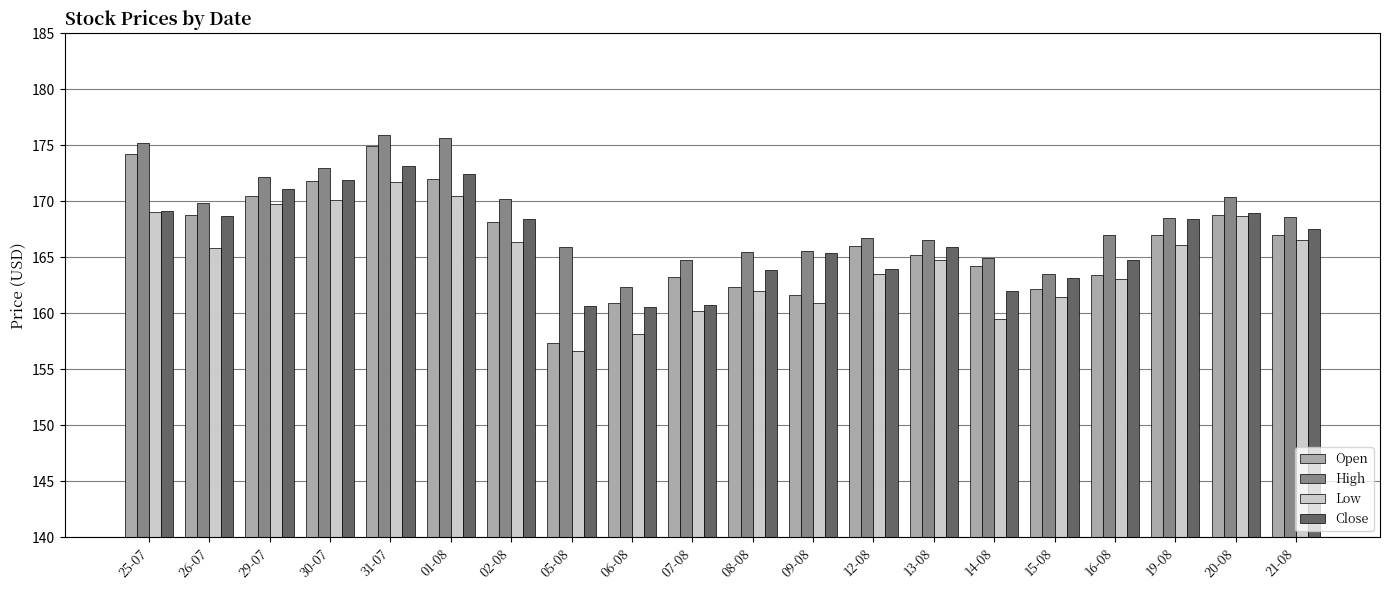

What is the spread (max minus min) of values at 13-08?

1.8